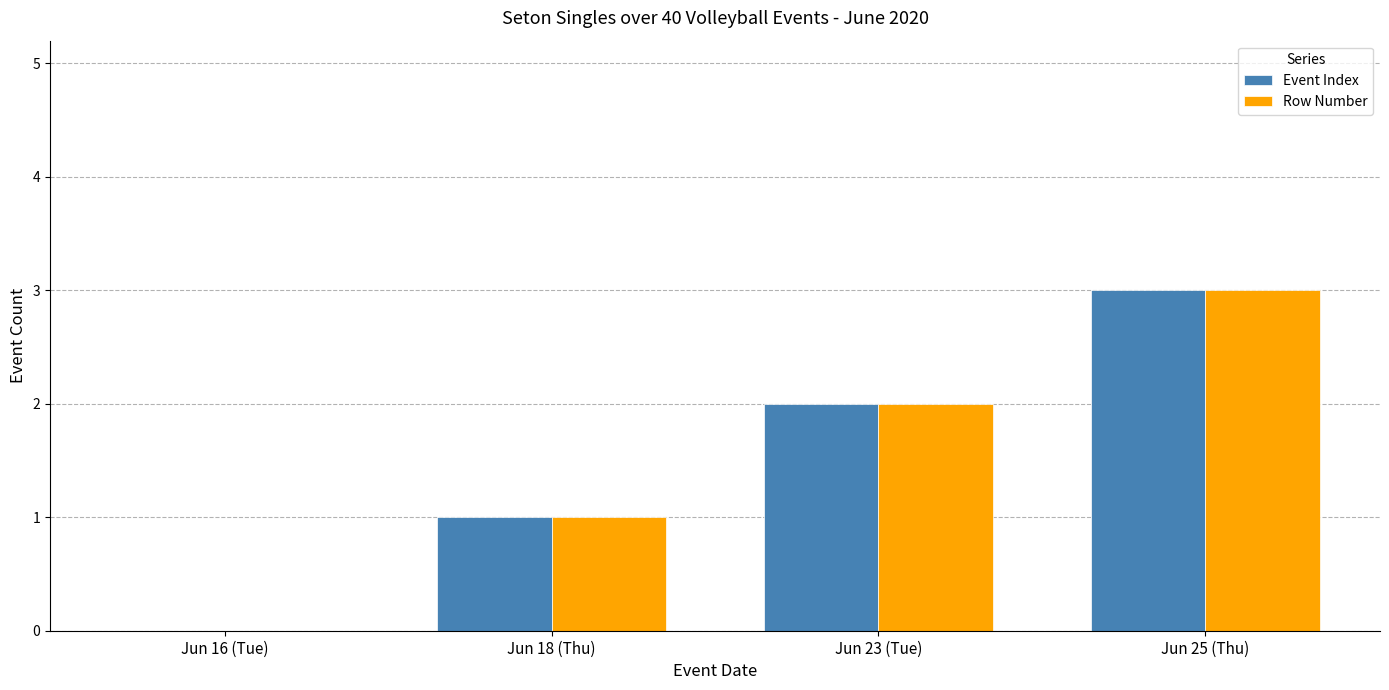

At which category is the sum across all series the highest?

Jun 25 (Thu)